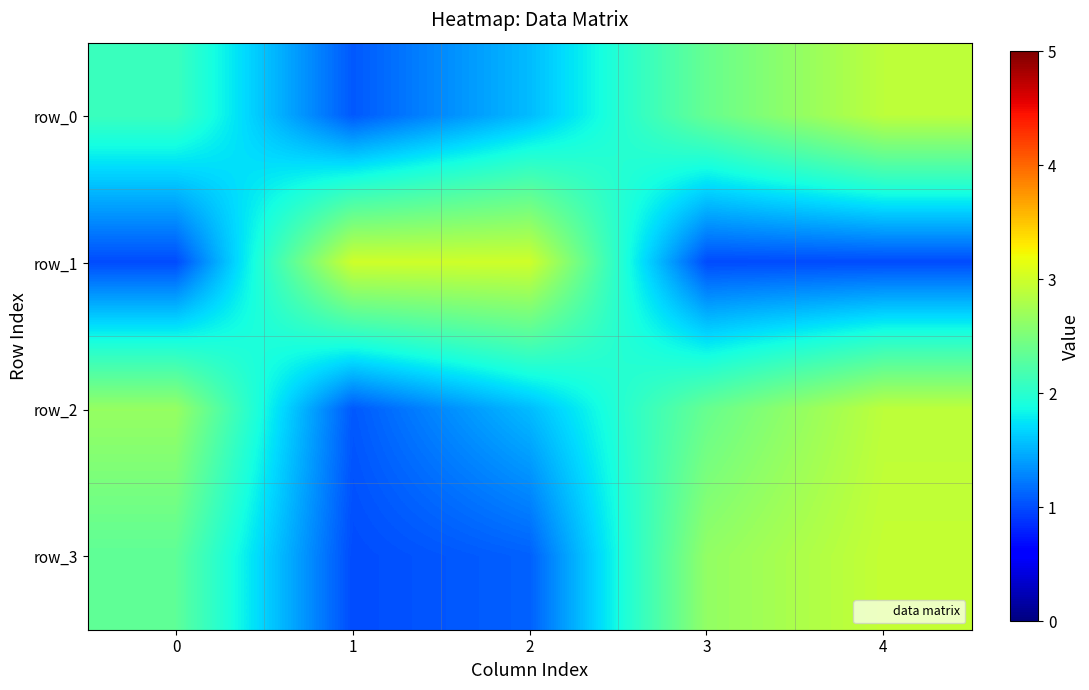

Where is row_0 nearest to the value 1?

1